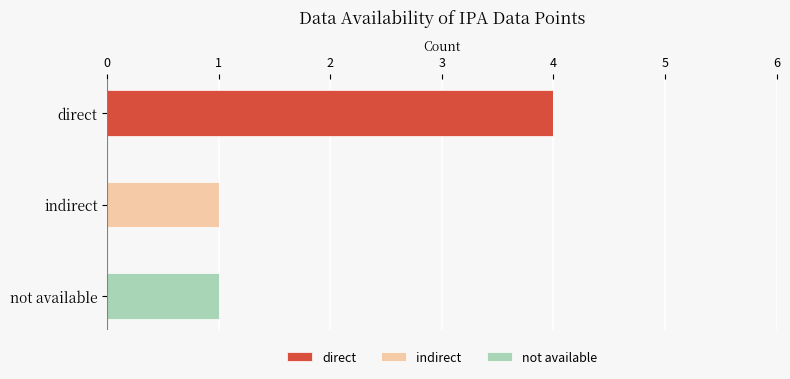

At which category is the sum across all series the highest?

direct